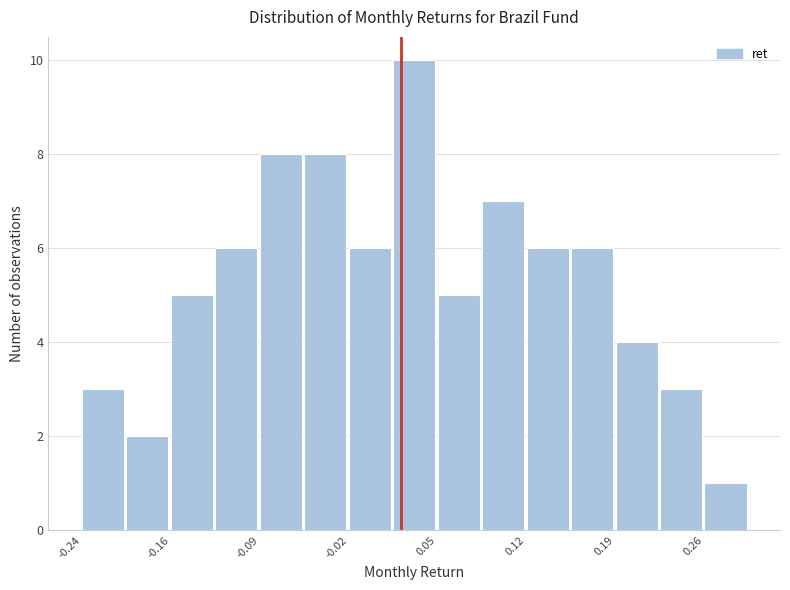

Read against the x-axis, roughly where is the centre of the tallest bar?

0.03